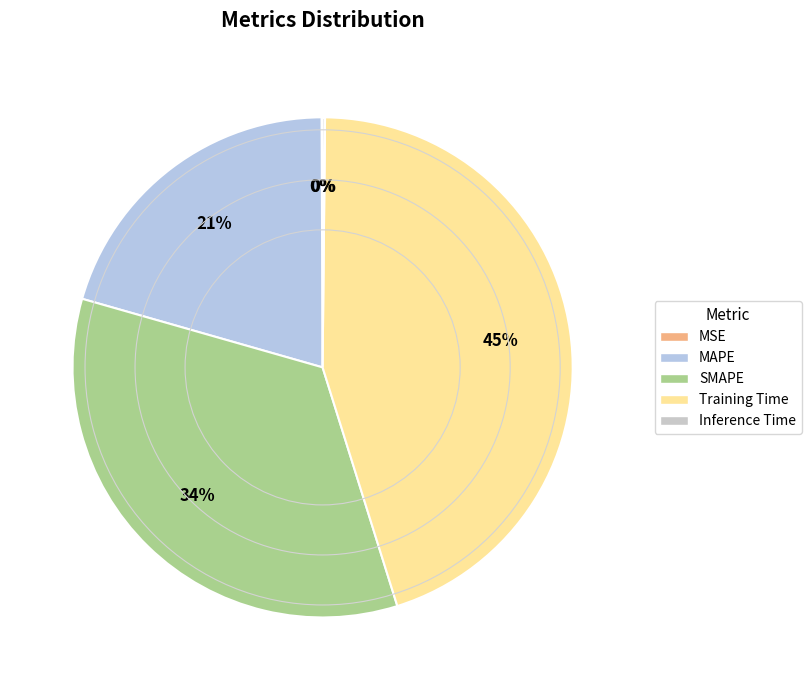

Which slice is the largest?

Training Time